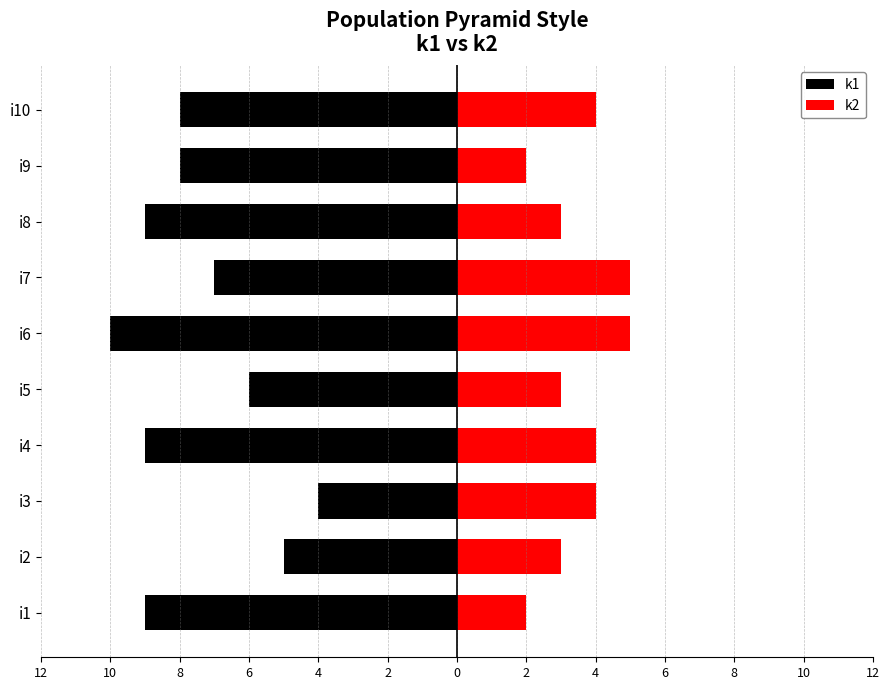

What is the lowest value of the k1 series?

-10